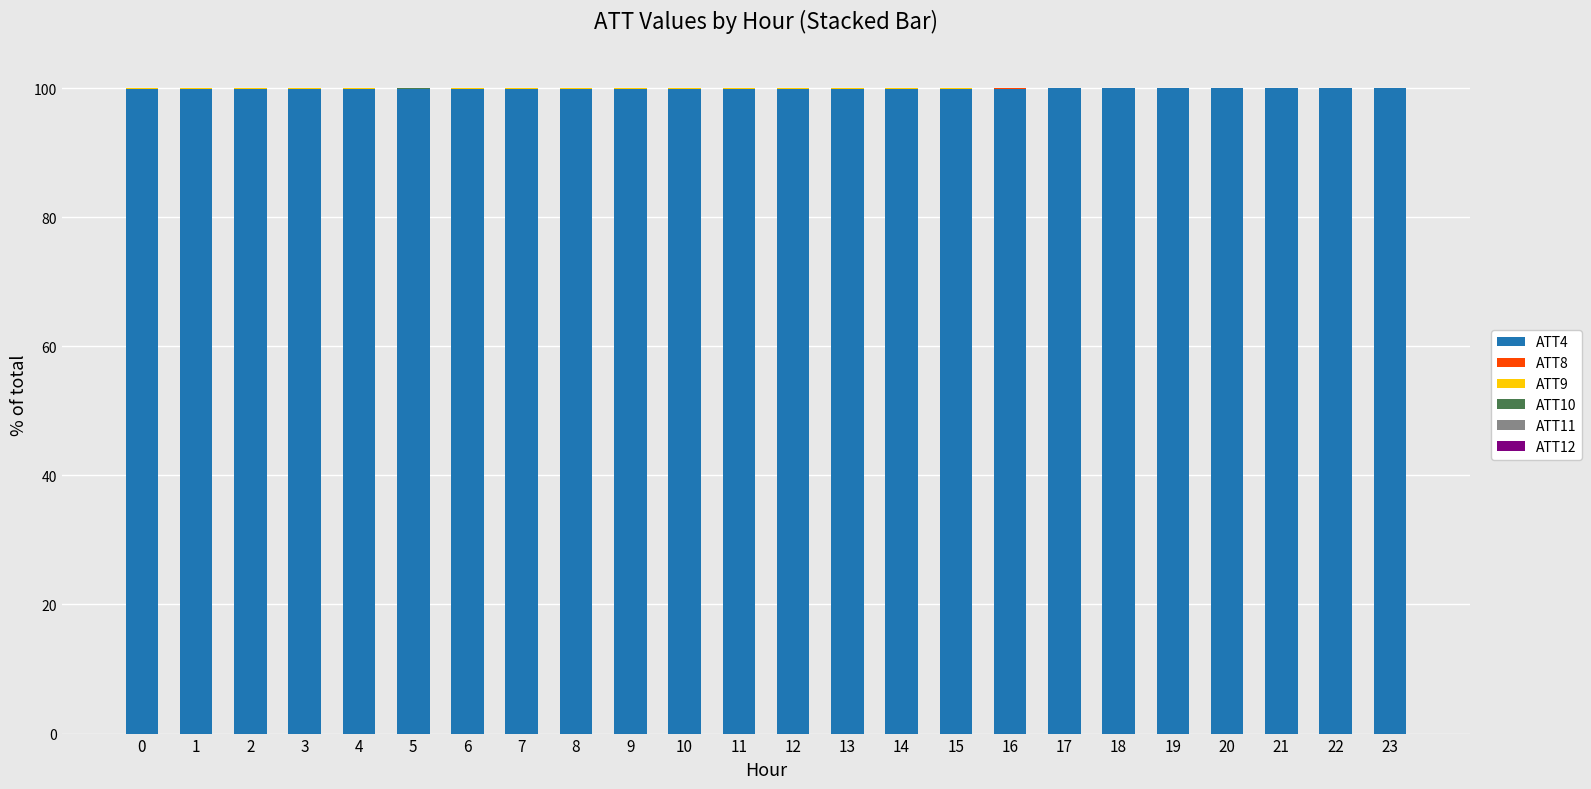

Does the chart contain stacked bars?

Yes